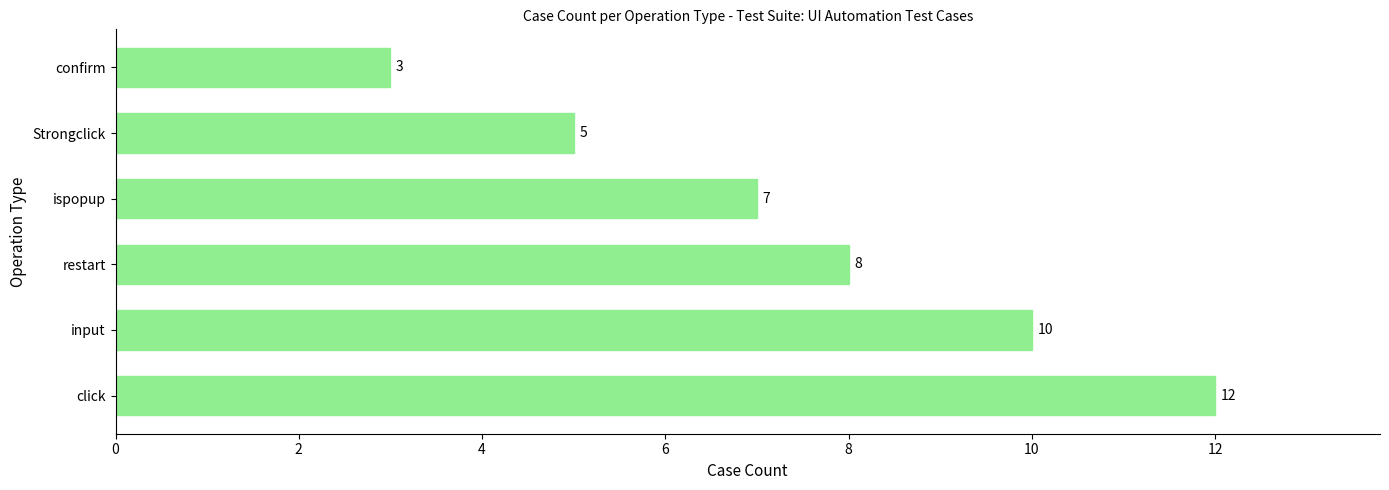

What is the difference between the maximum and minimum values?

9